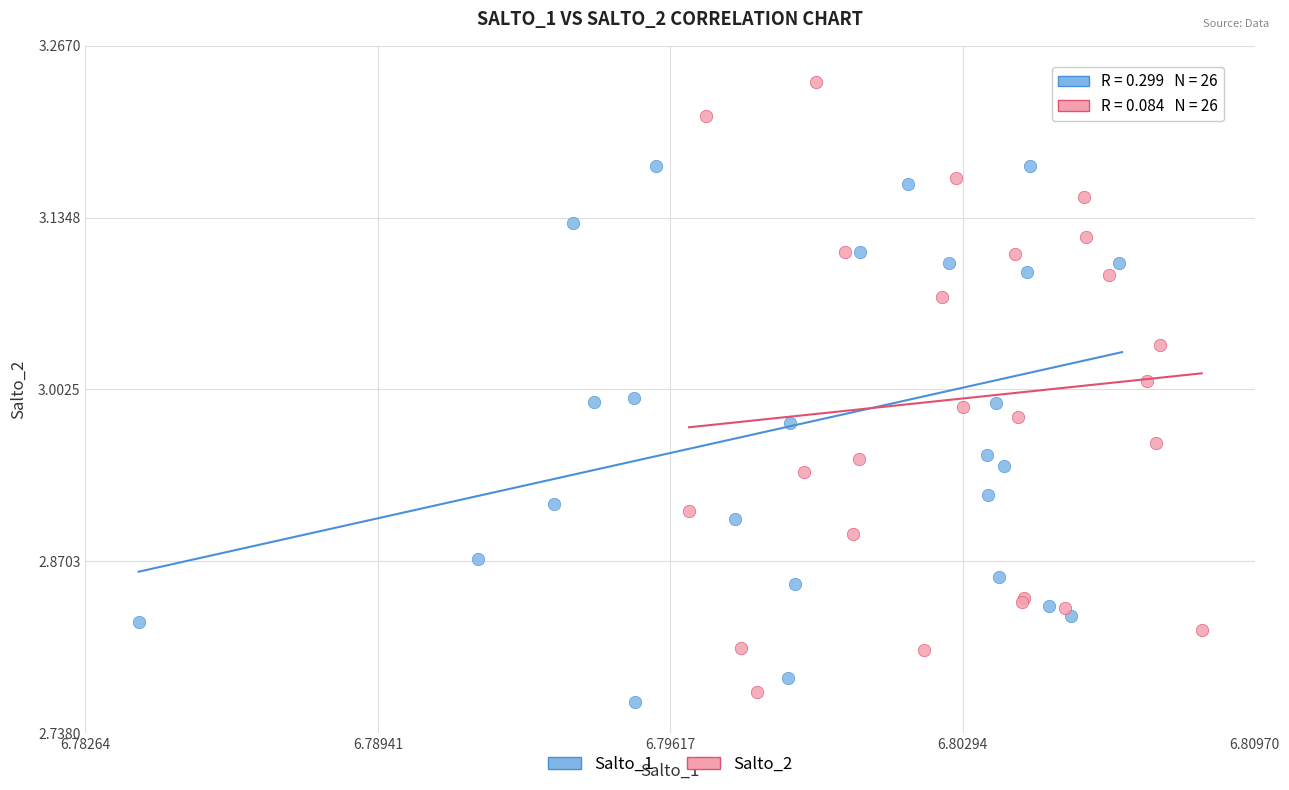

What are all the series names shown in the legend?

Salto_1, Salto_2